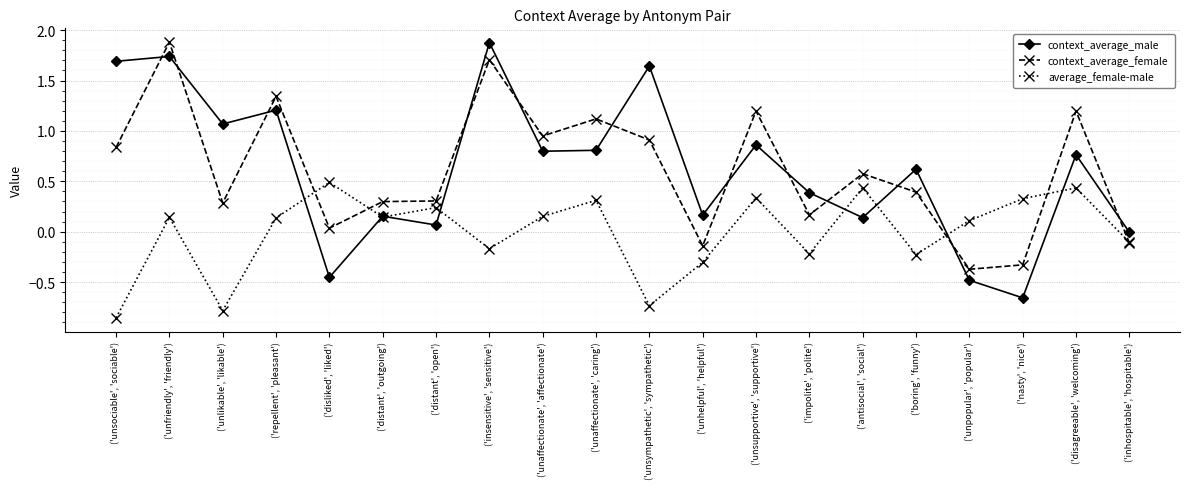

Which series ends up on top after the final intersection of average_female-male and context_average_male?

context_average_male